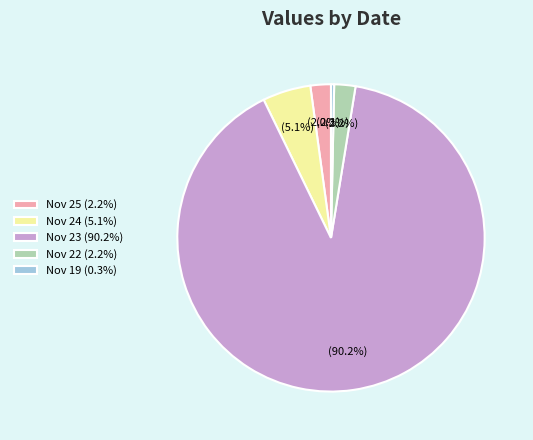

To the nearest percent, what is the difference between the largest and smallest slice percentages?

90%